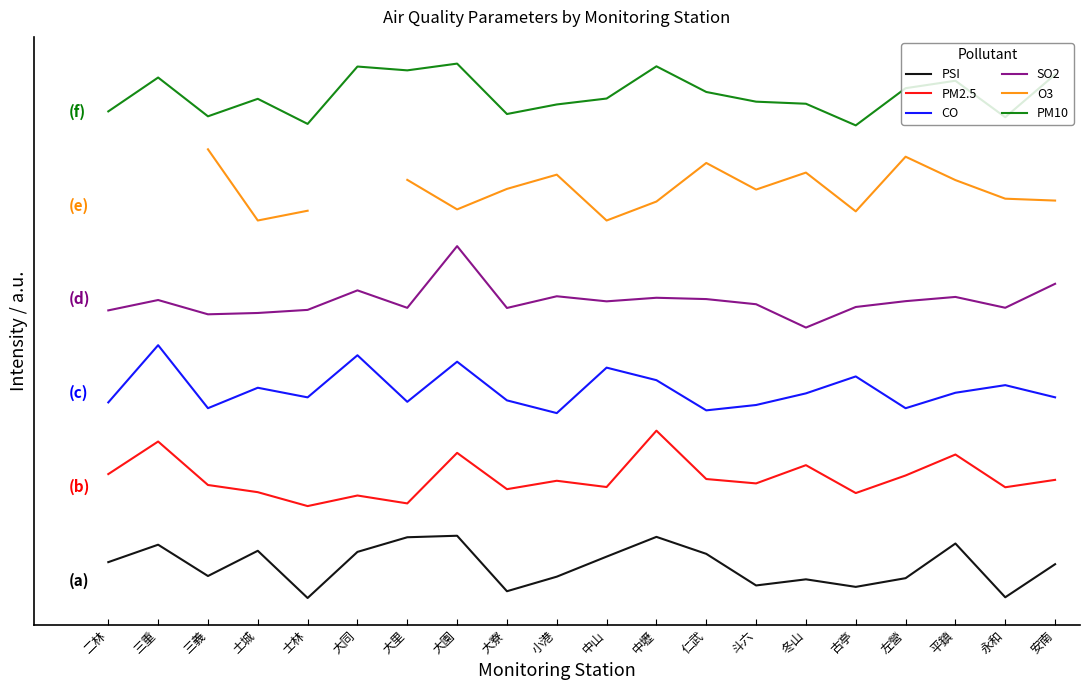

True or false: PM10 has more than 0 points higher than both neighbors.

True